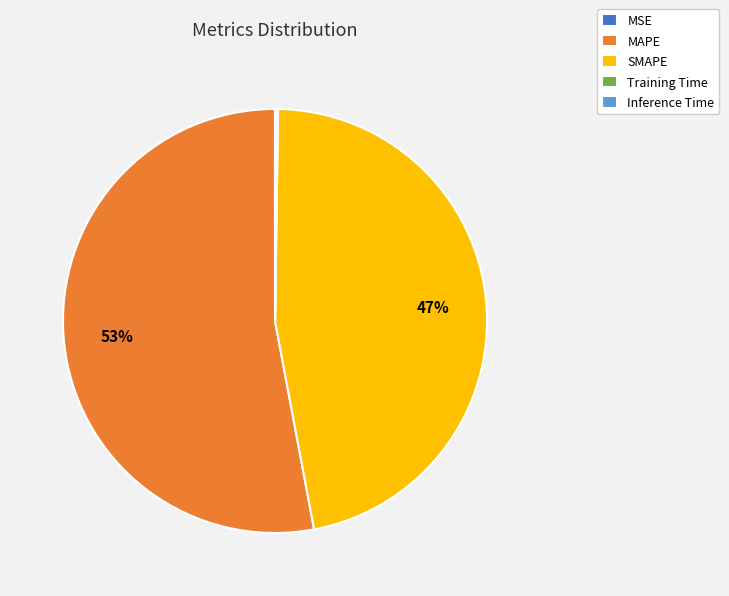

Which slice is the largest?

MAPE